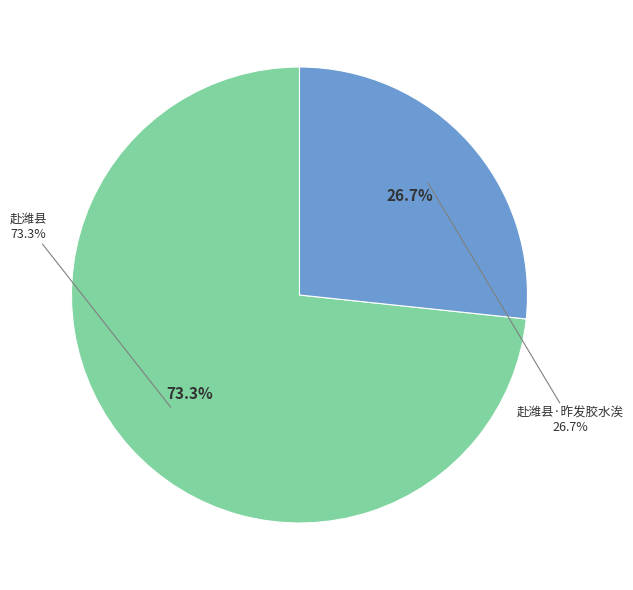

The 赴潍县 slice represents 73% of the pie. True or false?

True